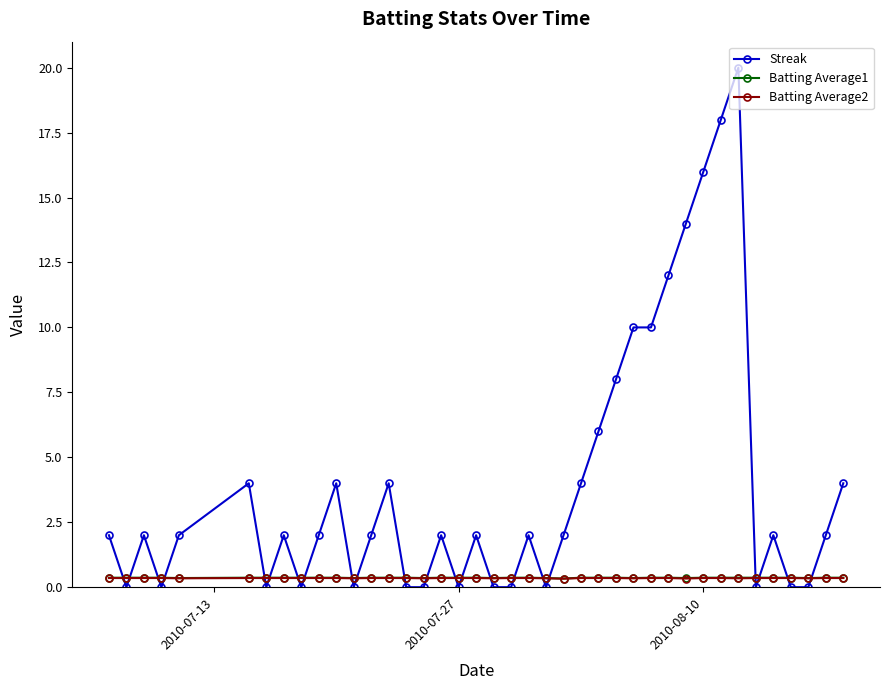

True or false: Streak has more than 1 interior local peaks.

True